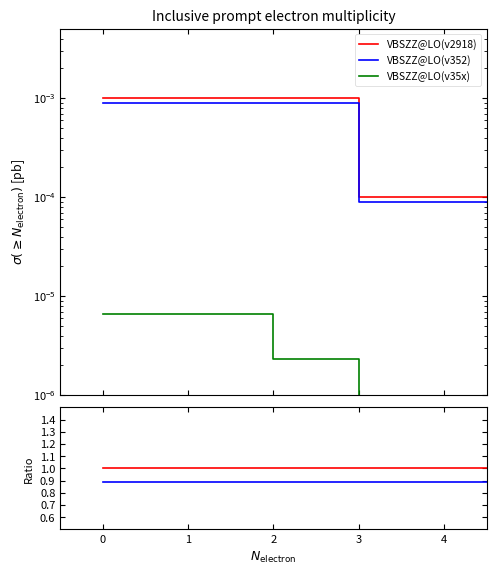

True or false: VBSZZ@LO(v352) has a value of 0.3 at 1.

False